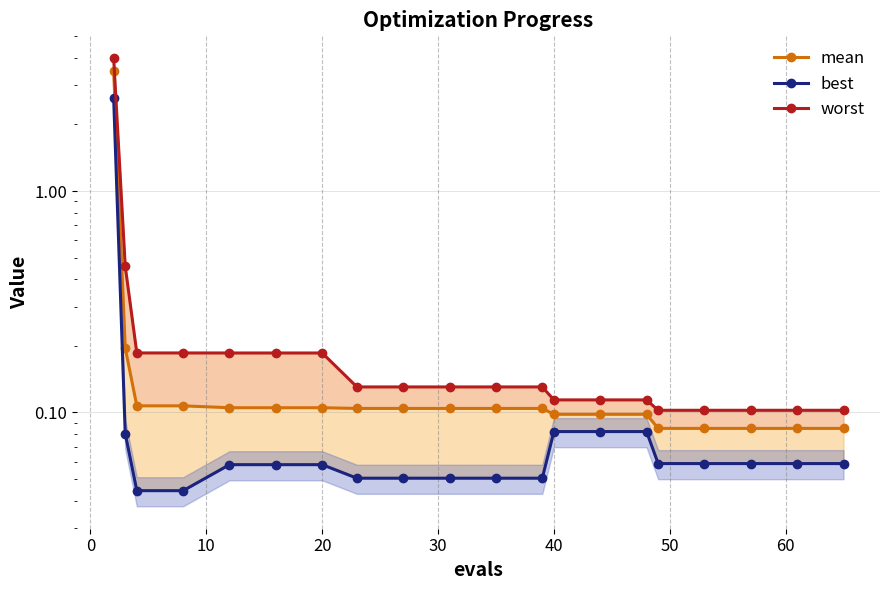

What is the value of the mean point at the 4th from the left?

0.1